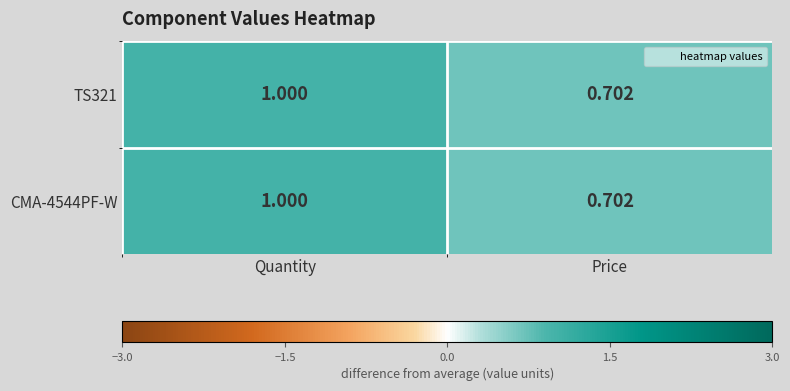

At which category is the sum across all series the highest?

Quantity